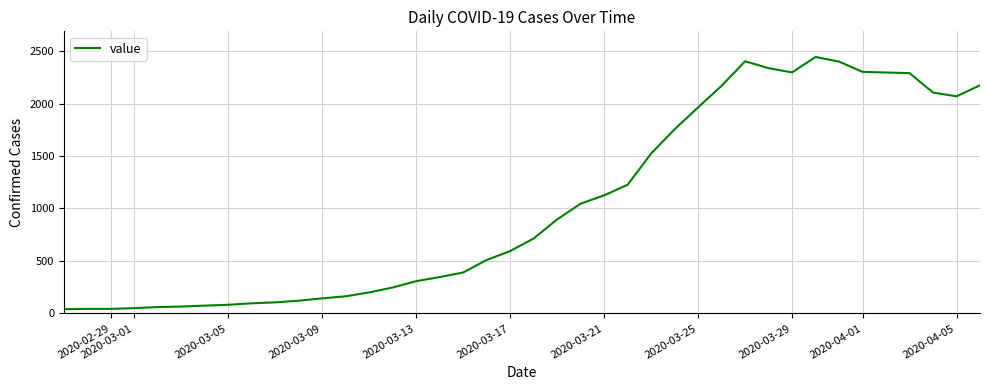

How many lines are shown in the chart?

1